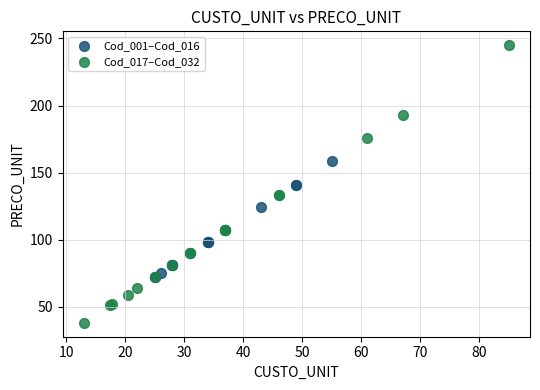

Which series reaches the maximum Y coordinate?

Cod_017–Cod_032